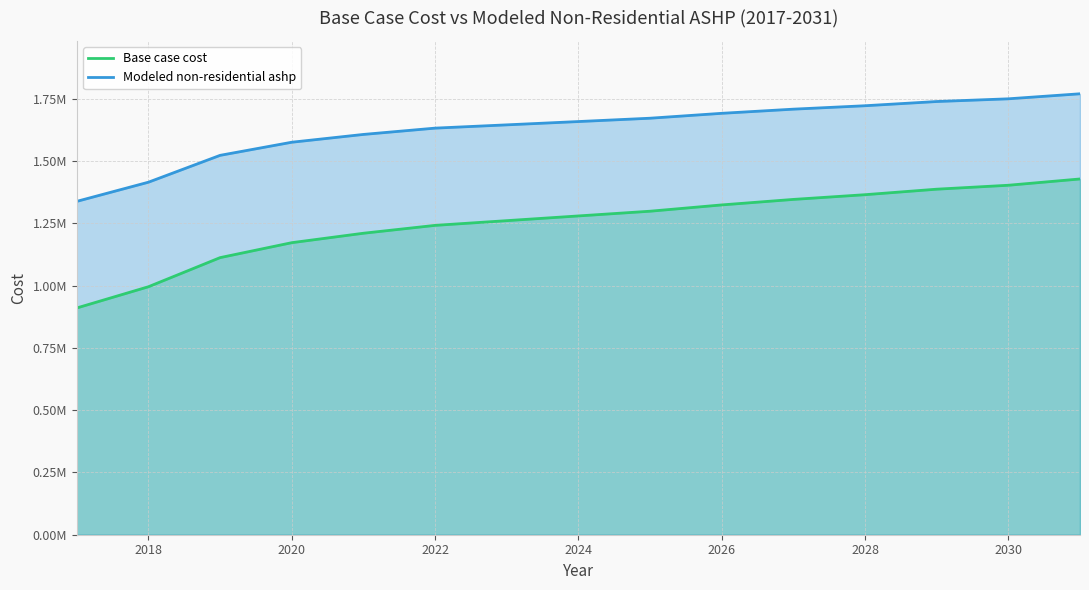

What is the value of the Base case cost point at the 9th from the left?

1298189.8